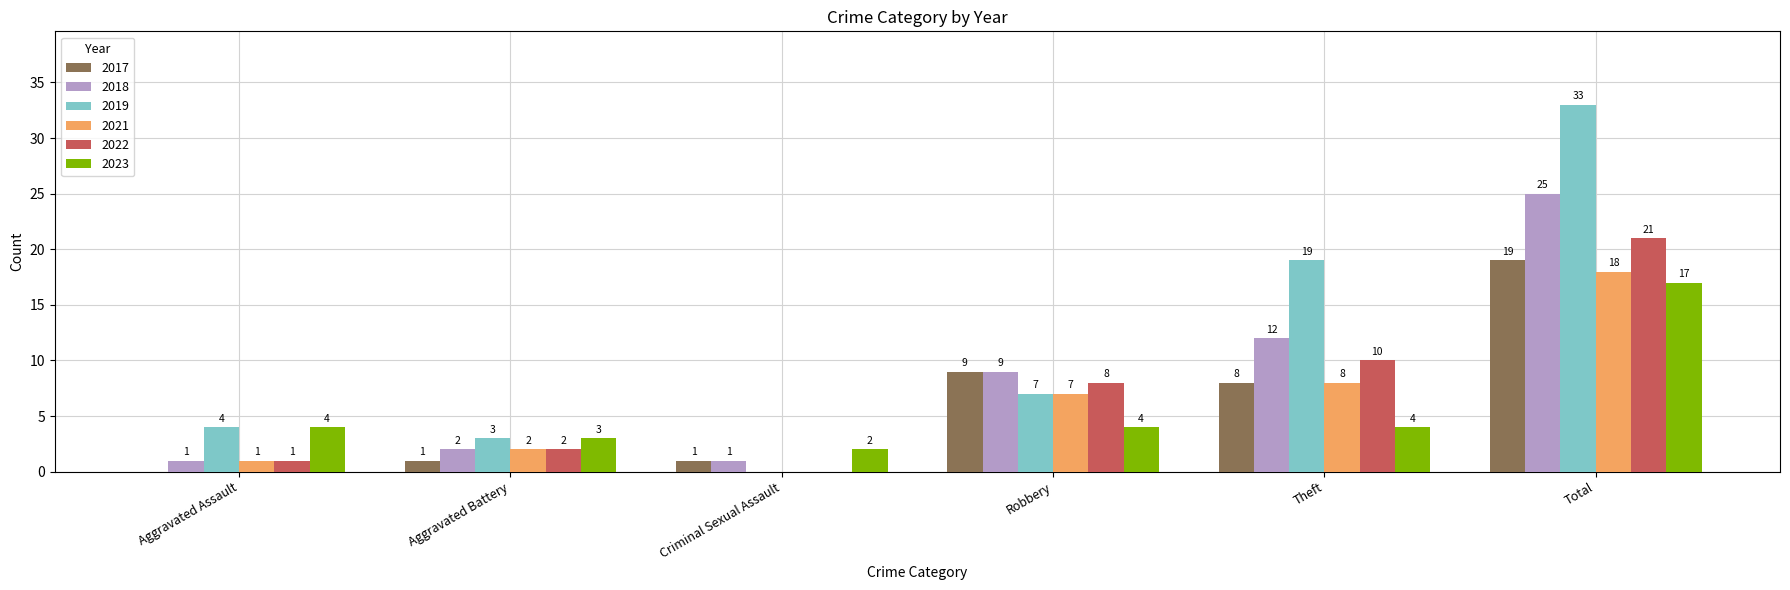

Reading right to left, transcribe all the data shown in this chart.

2017: Total=19	Theft=8	Robbery=9	Criminal Sexual Assault=1	Aggravated Battery=1	Aggravated Assault=0
2018: Total=25	Theft=12	Robbery=9	Criminal Sexual Assault=1	Aggravated Battery=2	Aggravated Assault=1
2019: Total=33	Theft=19	Robbery=7	Criminal Sexual Assault=0	Aggravated Battery=3	Aggravated Assault=4
2021: Total=18	Theft=8	Robbery=7	Criminal Sexual Assault=0	Aggravated Battery=2	Aggravated Assault=1
2022: Total=21	Theft=10	Robbery=8	Criminal Sexual Assault=0	Aggravated Battery=2	Aggravated Assault=1
2023: Total=17	Theft=4	Robbery=4	Criminal Sexual Assault=2	Aggravated Battery=3	Aggravated Assault=4